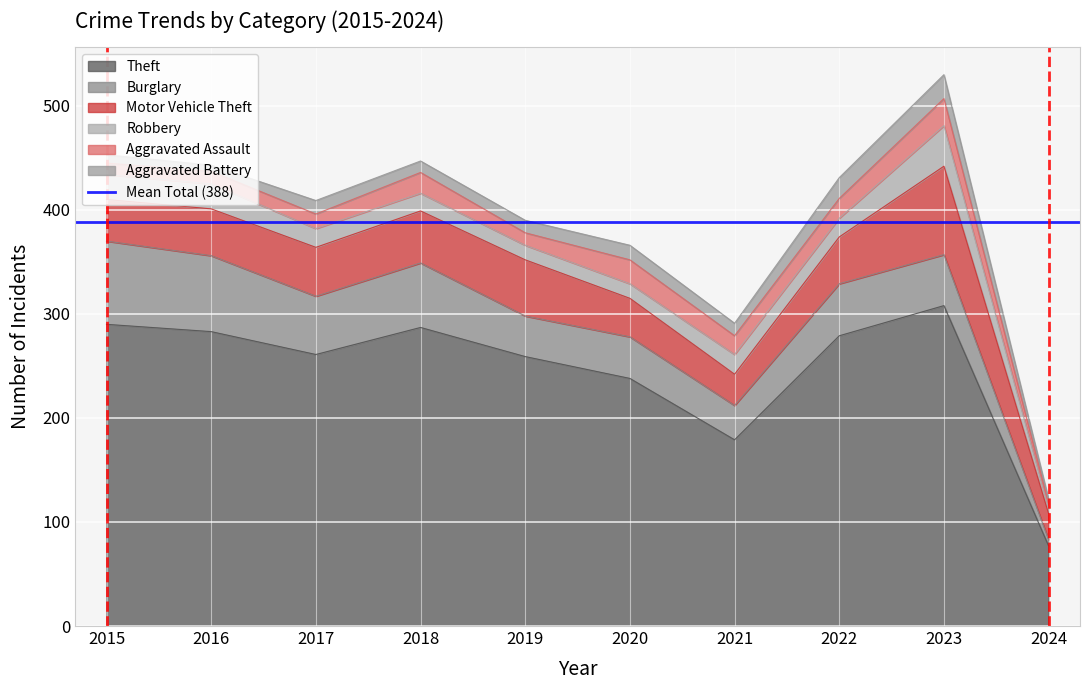

Which category has the lowest value across all series?

2024